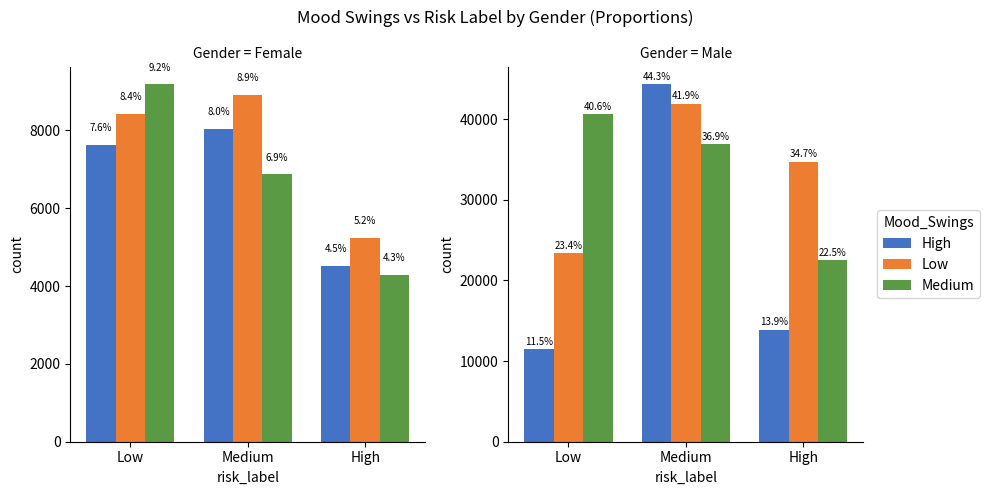

Is the value of Low at High greater than the value of Medium at High?

Yes